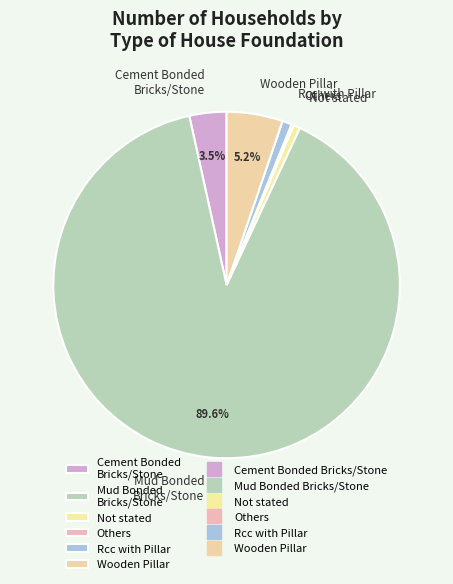

Which has a higher value, Wooden Pillar or Not stated?

Wooden Pillar